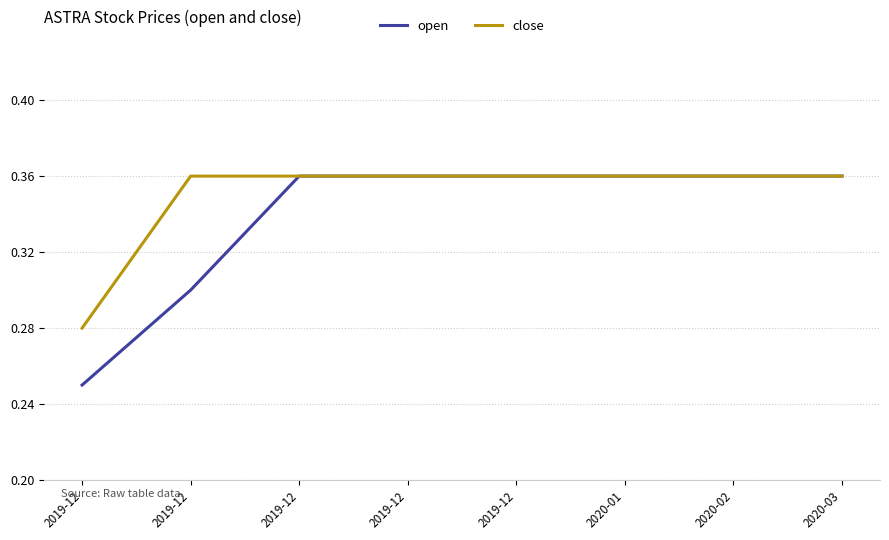

What are all the series names shown in the legend?

open, close